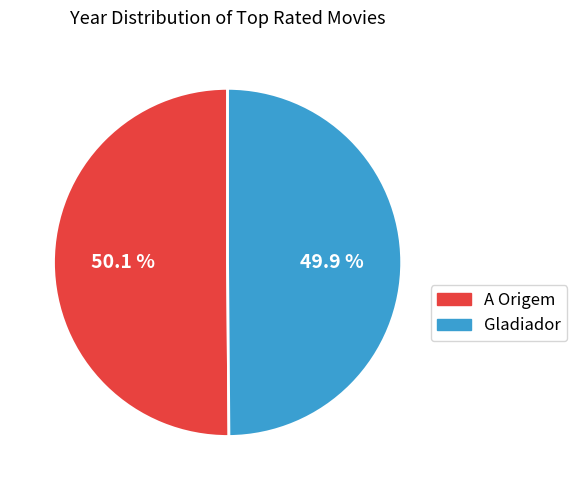

Is there any slice that represents more than half of the pie?

Yes